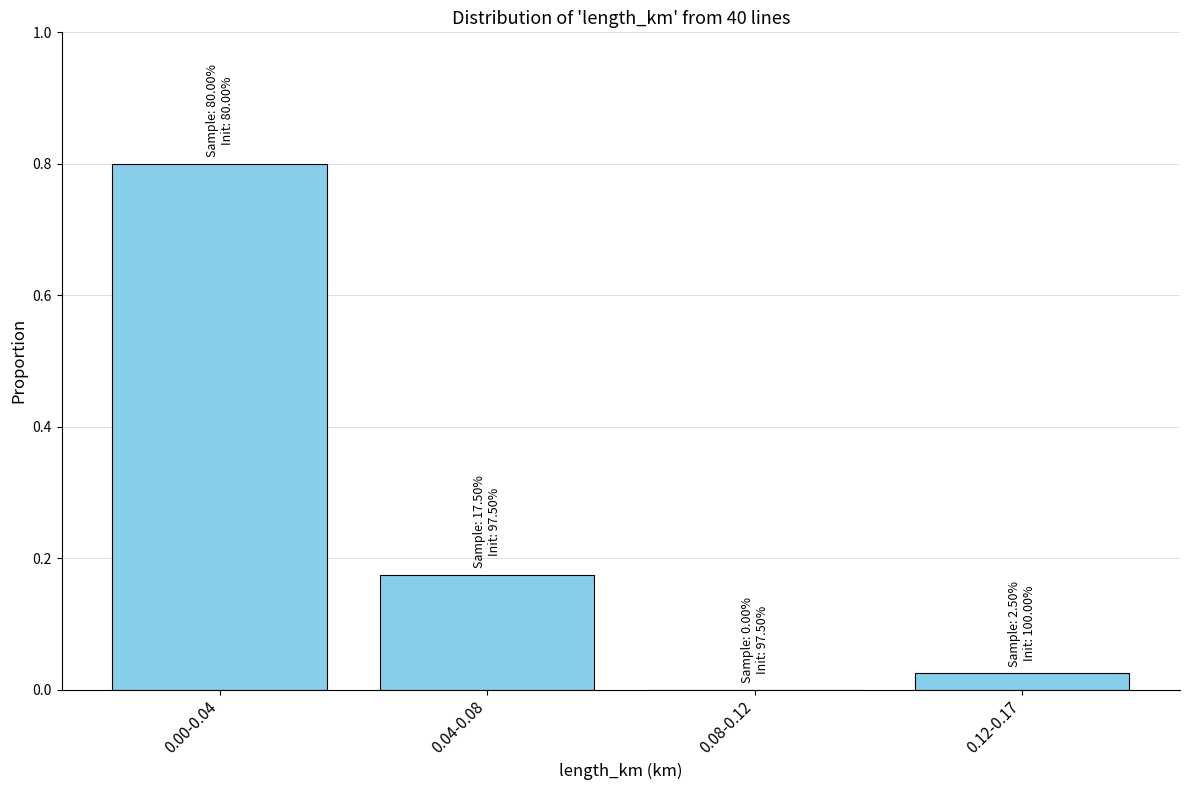

Between 0.04-0.08 and 0.00-0.04, which is larger?

0.00-0.04